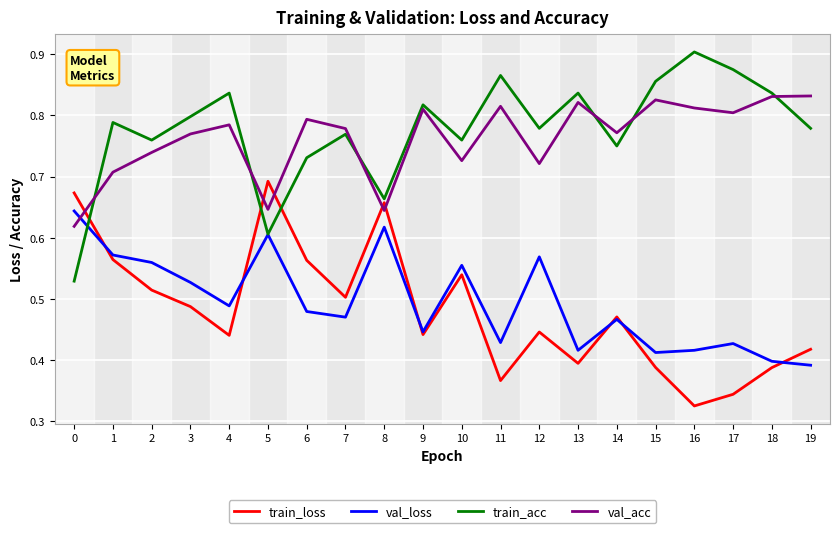

True or false: train_acc has a value of 1.2 at 18.

False